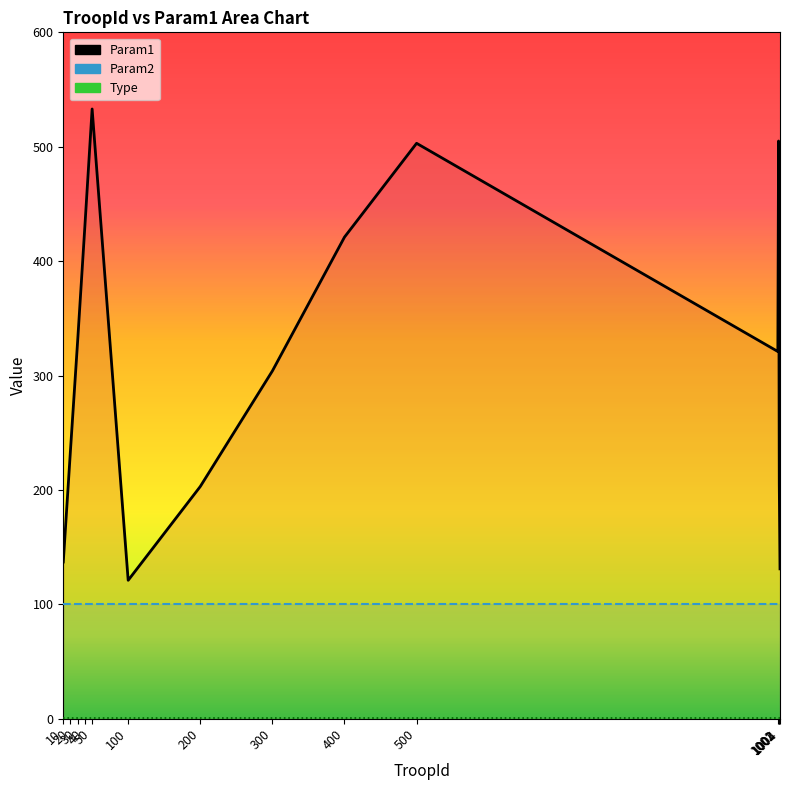

List the series in order of their overall mean, lowest first.

Type, Param2, Param1